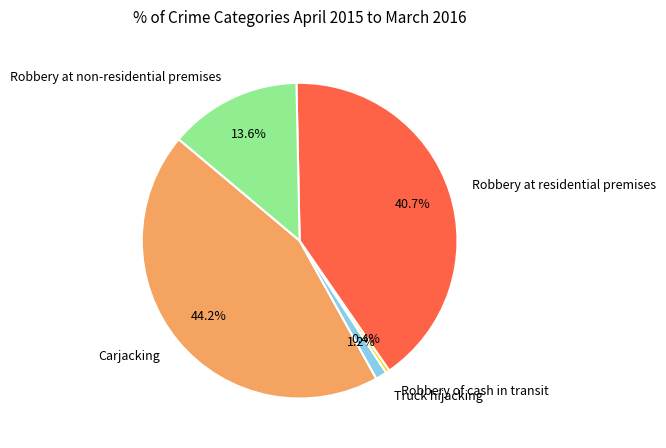

To the nearest percent, what percentage of the pie is Carjacking?

44%